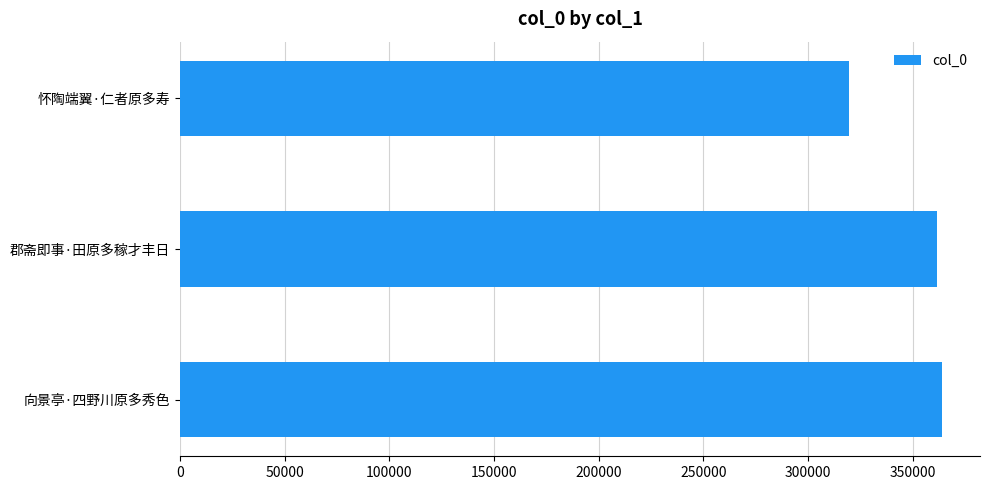

Reading bottom to top, what are all the values shown in this chart?

向景亭·四野川原多秀色=363946	郡斋即事·田原多稼才丰日=361762	怀陶端翼·仁者原多寿=319442